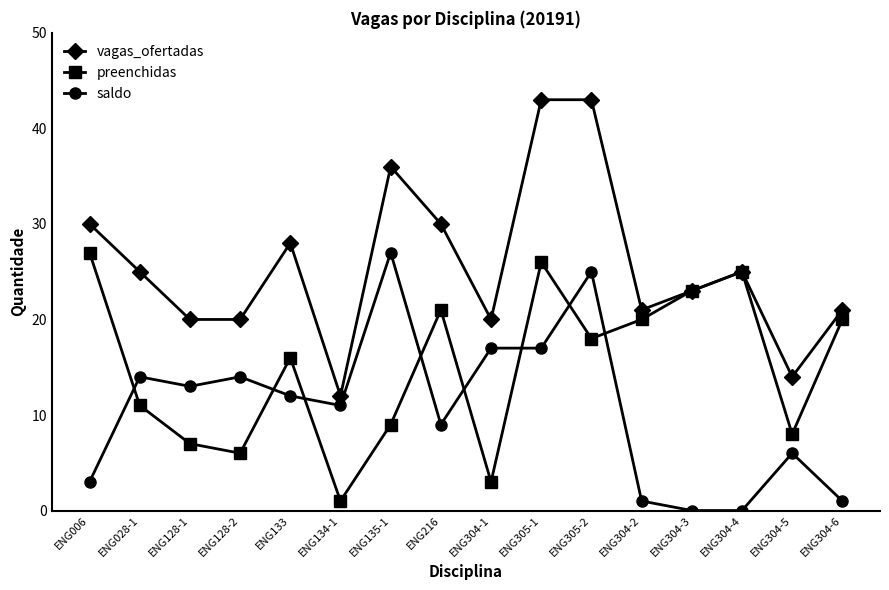

What is the total value across all series at ENG304-4?

50